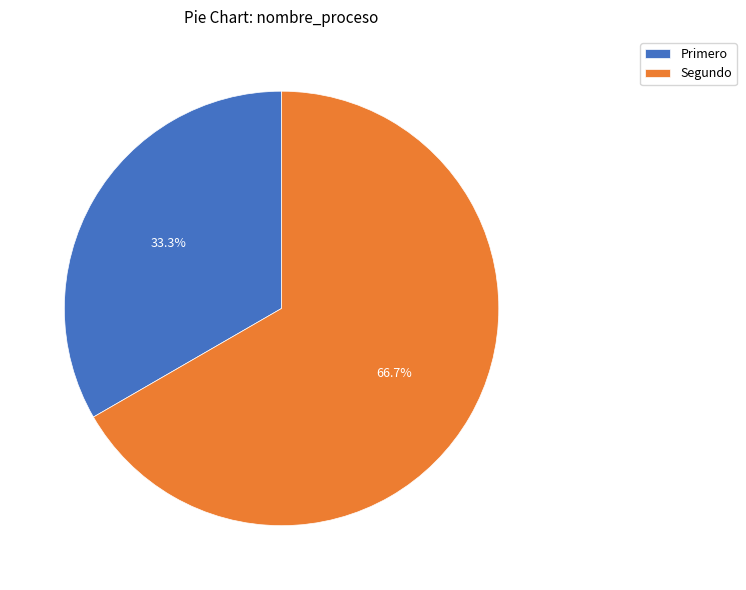

What is the largest slice in the pie chart?

Segundo